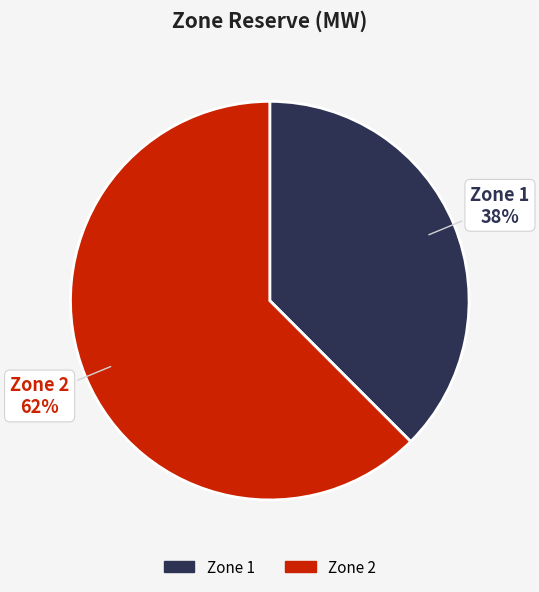

Is there any slice that represents more than half of the pie?

Yes